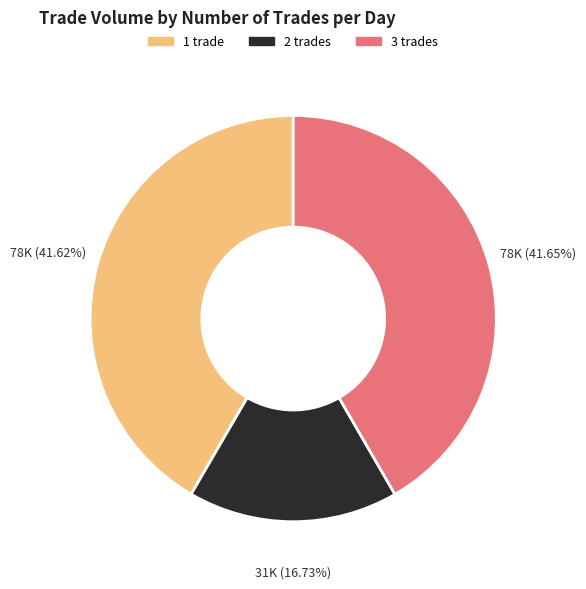

Does any single category account for the majority?

No